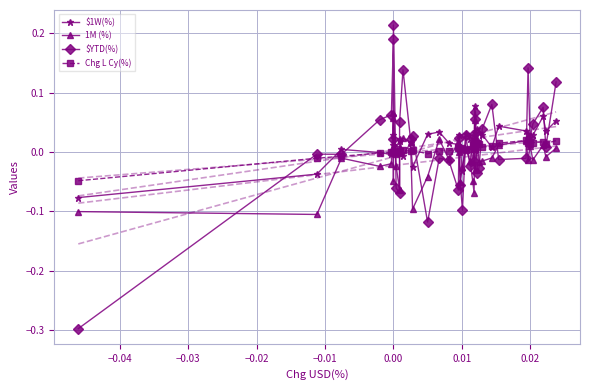

How many values in $1W(%) are below zero?

8